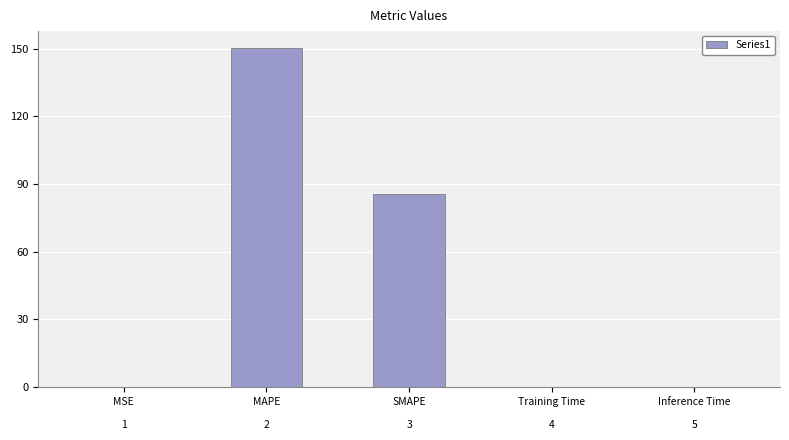

What is the change in value from MSE

1 to MAPE

2?

+150.3